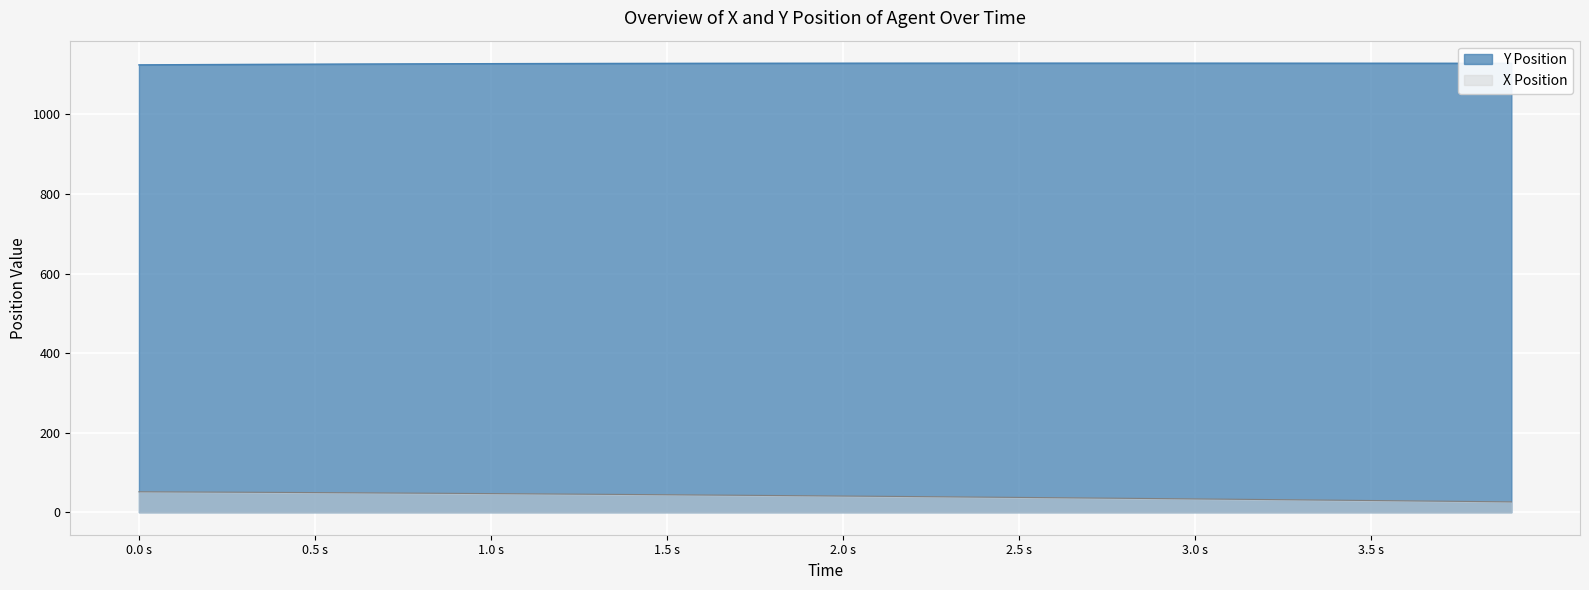

Which series has the largest total across all categories?

Y Position